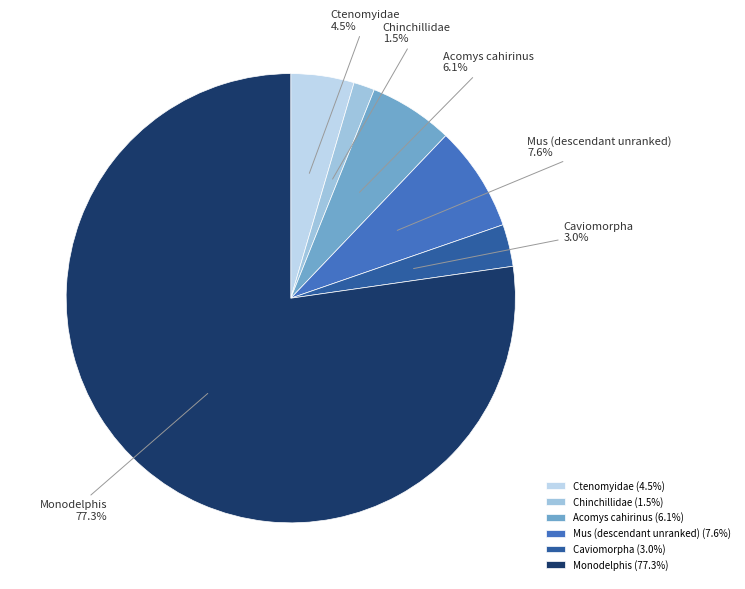

To the nearest percent, what is the difference between the Acomys cahirinus and Caviomorpha slice percentages?

3%